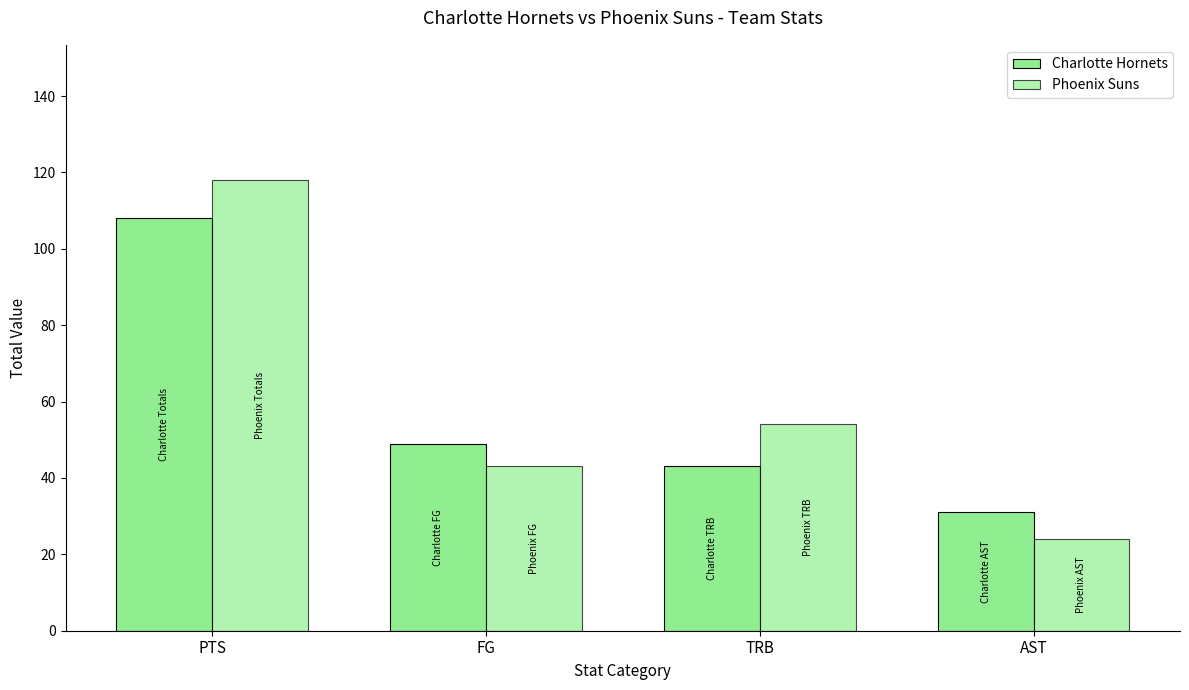

What is the minimum value shown in the chart?

24